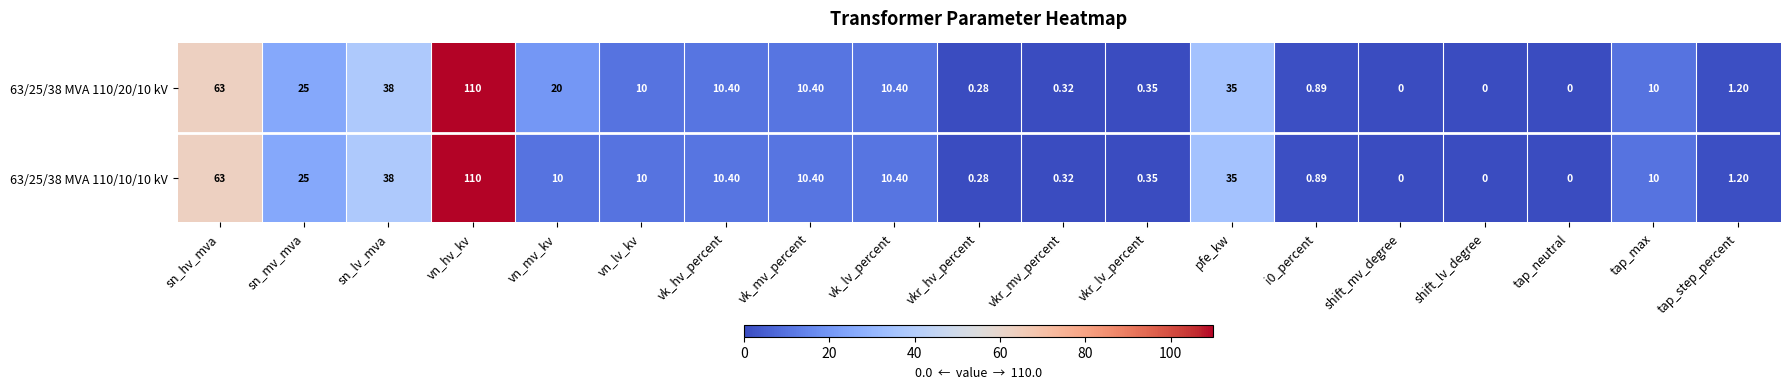

How many distinct data groups are displayed?

2